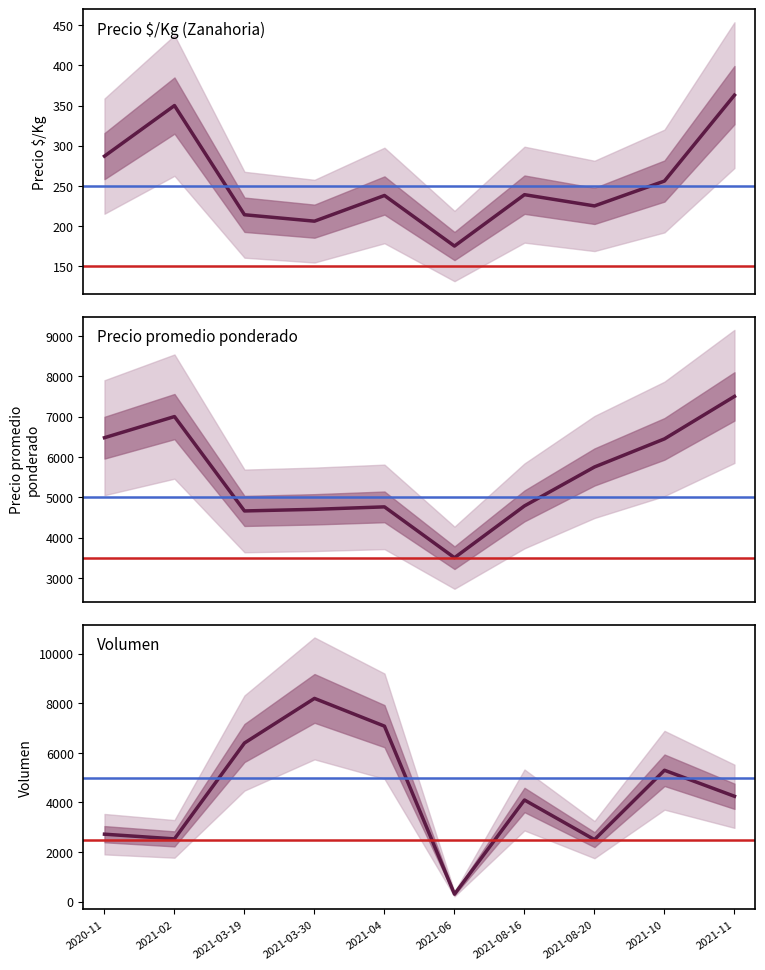

What is the sum of the Volumen values at 2021-03-30 and 2021-10?

13500